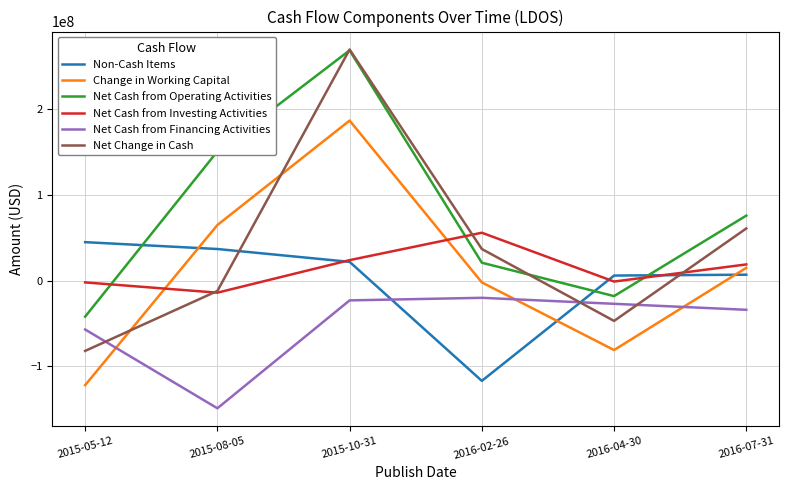

What is the maximum value shown in the chart?

270000000